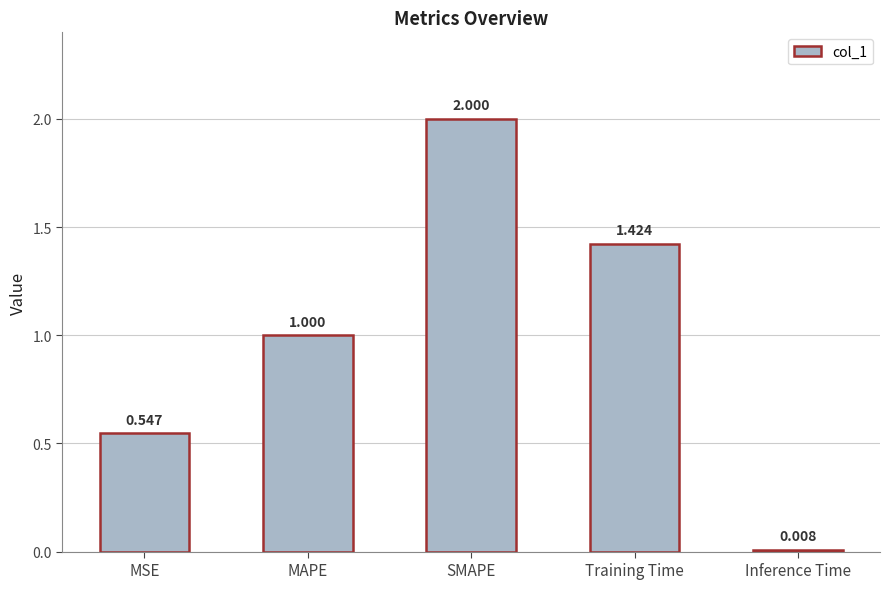

What is the approximate value at MAPE?

1.0